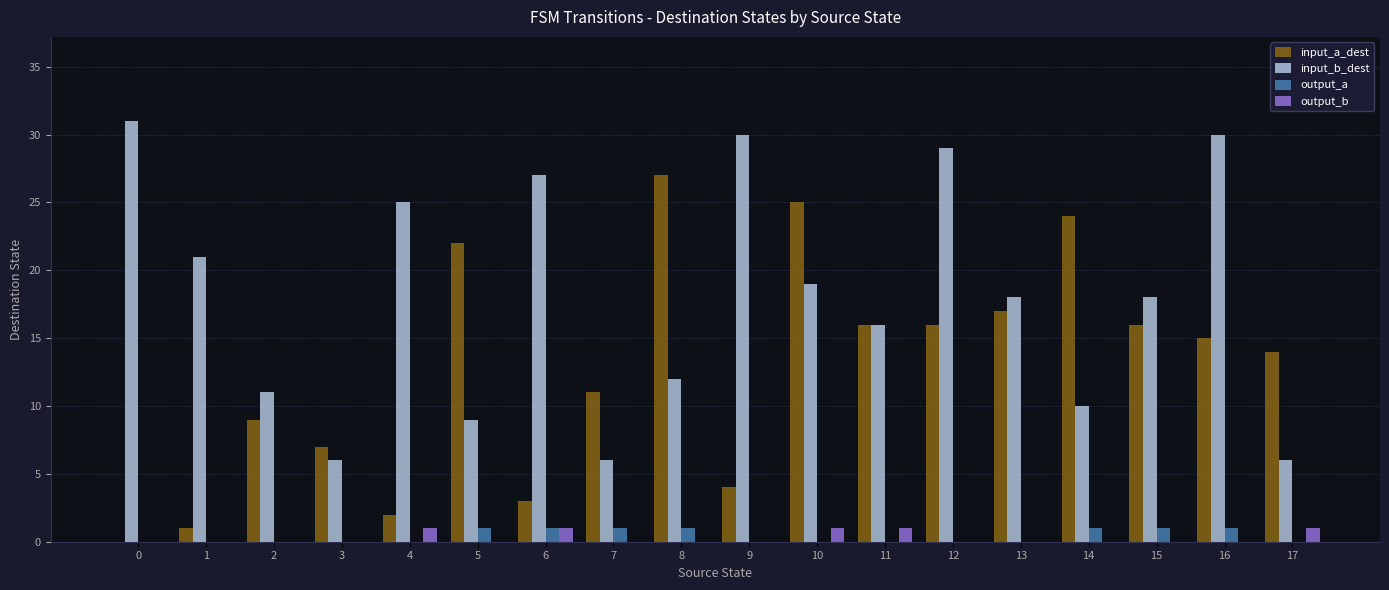

Is the value of input_a_dest at 8 greater than the value of input_b_dest at 9?

No